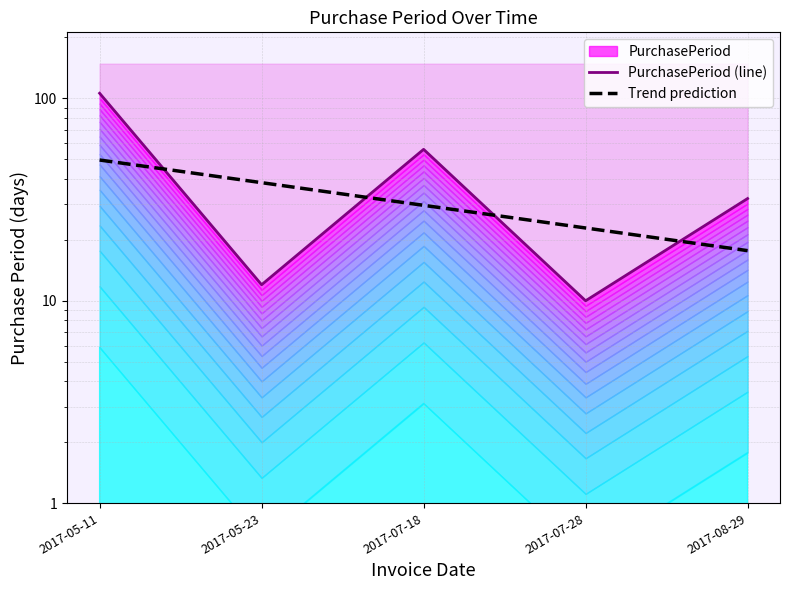

What is the label of the 4th point from the right?

2017-05-23